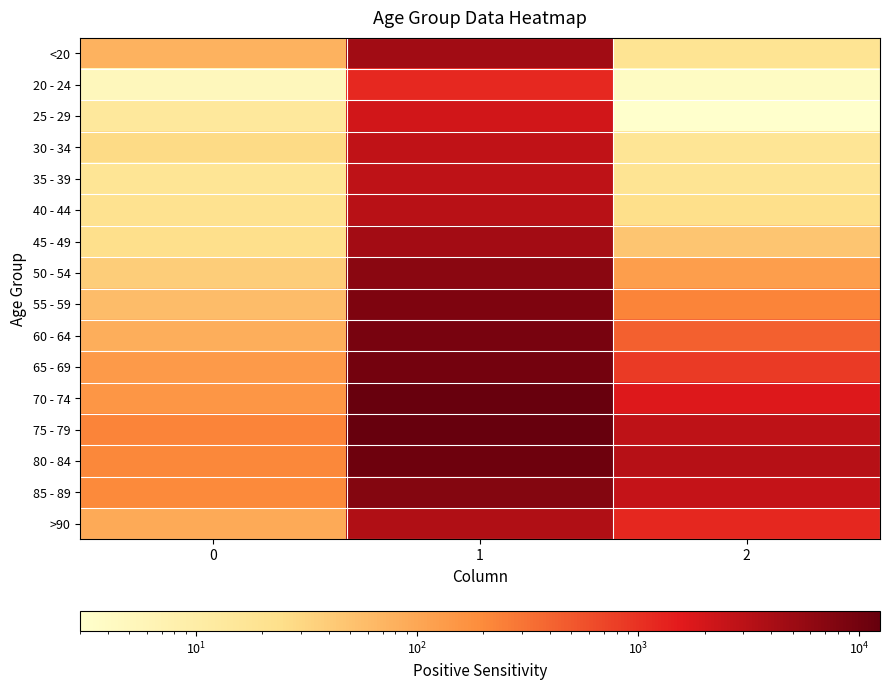

At which category does the chart reach its peak across all series?

1